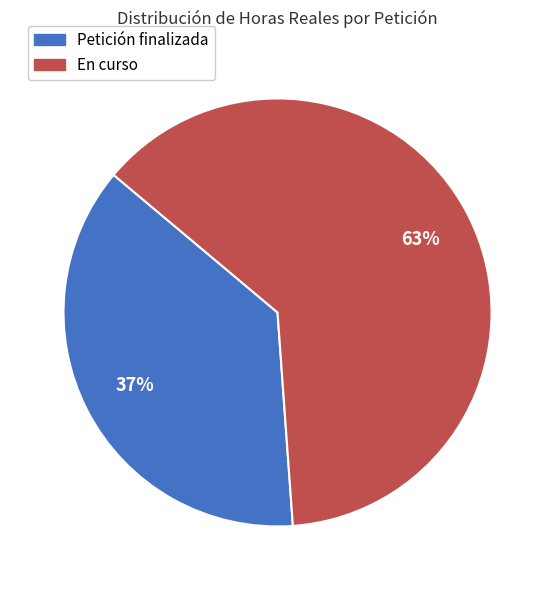

Is there a majority slice in this chart?

Yes